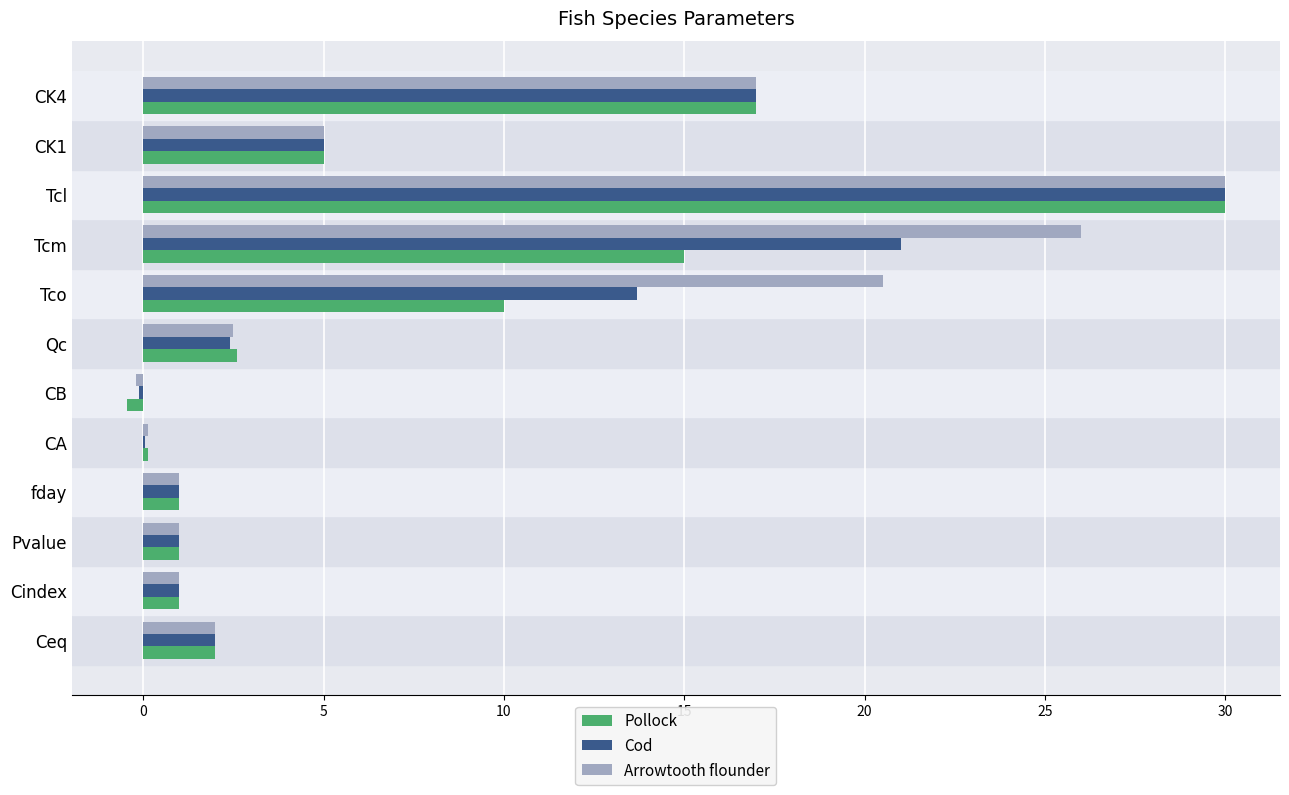

Which label corresponds to the largest value in the chart?

Tcl